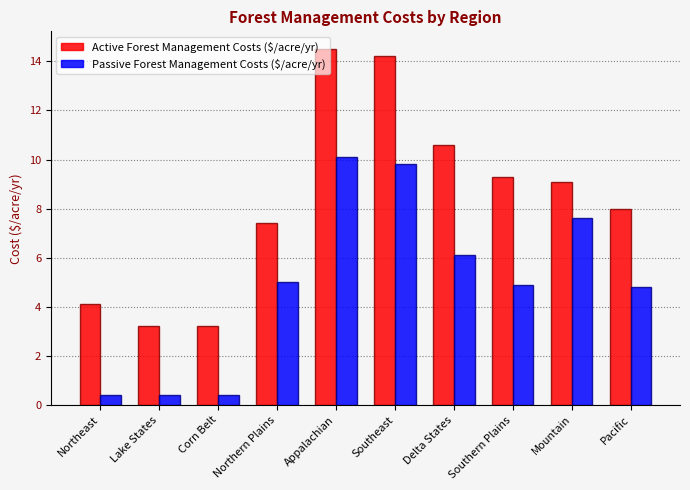

Reading left to right, transcribe all the data shown in this chart.

Active Forest Management Costs ($/acre/yr): Northeast=4.1	Lake States=3.2	Corn Belt=3.2	Northern Plains=7.4	Appalachian=14.5	Southeast=14.2	Delta States=10.6	Southern Plains=9.3	Mountain=9.1	Pacific=8.0
Passive Forest Management Costs ($/acre/yr): Northeast=0.4	Lake States=0.4	Corn Belt=0.4	Northern Plains=5.0	Appalachian=10.1	Southeast=9.8	Delta States=6.1	Southern Plains=4.9	Mountain=7.6	Pacific=4.8